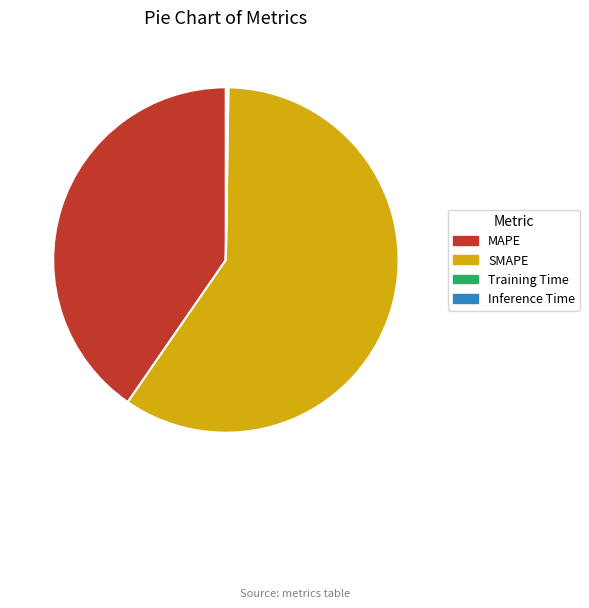

Combined, do SMAPE and MAPE account for over 50%?

Yes